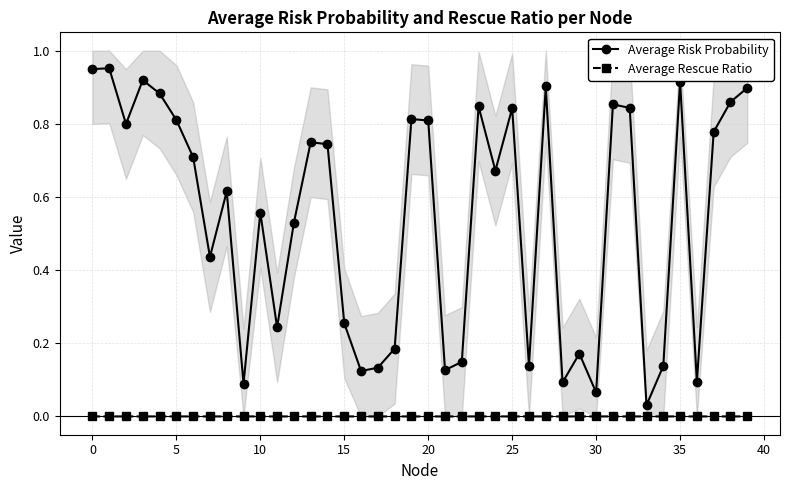

True or false: Average Risk Probability and Average Rescue Ratio intersect in this chart.

False